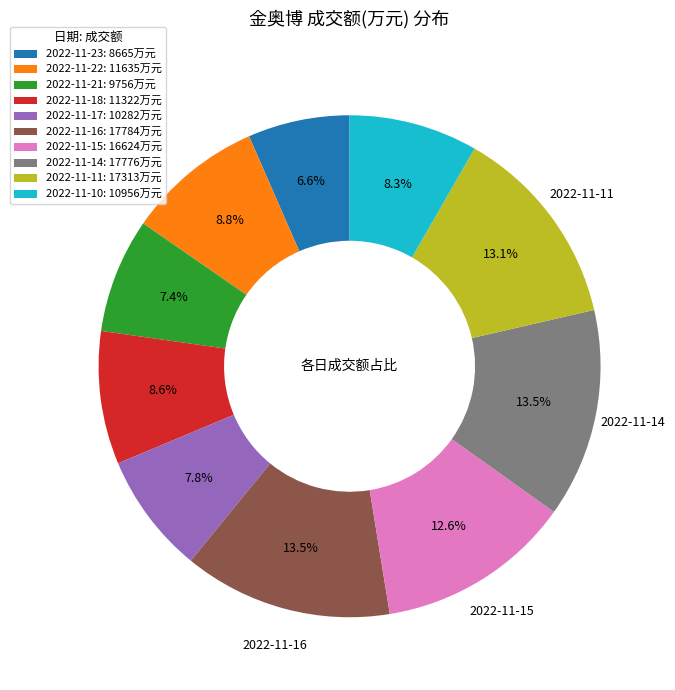

What percentage is the 2022-11-11 slice, to the nearest percent?

13%